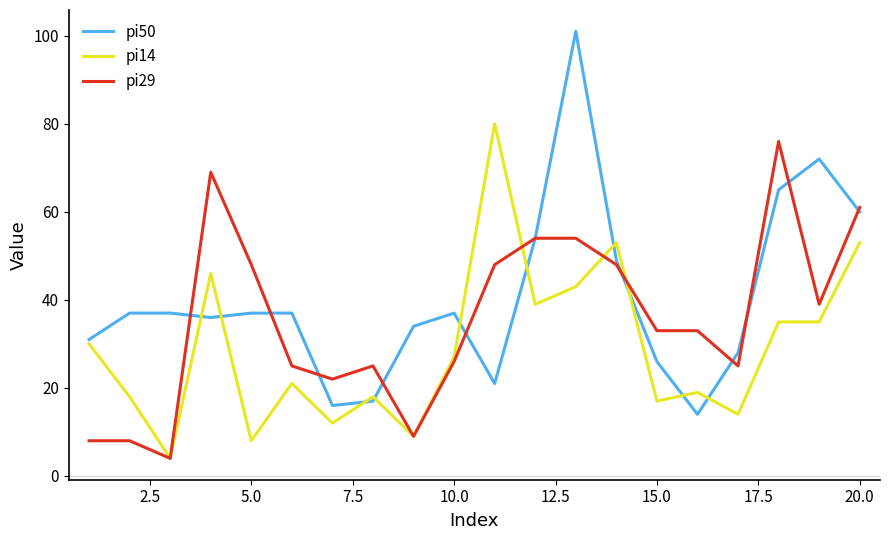

Reading left to right, what are all the values shown in this chart?

pi50: 31	37	37	36	37	37	16	17	34	37	21	54	101	49	26	14	28	65	72	60
pi14: 30	18	4	46	8	21	12	18	9	27	80	39	43	53	17	19	14	35	35	53
pi29: 8	8	4	69	48	25	22	25	9	26	48	54	54	48	33	33	25	76	39	61